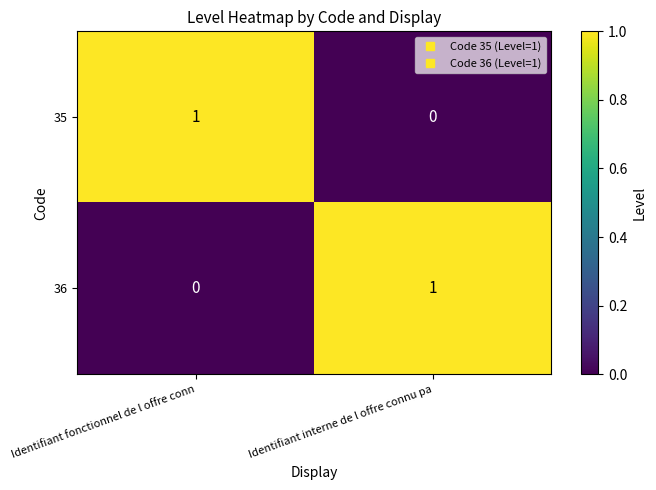

Which category has the highest value in the 35 series?

Identifiant fonctionnel de l offre conn